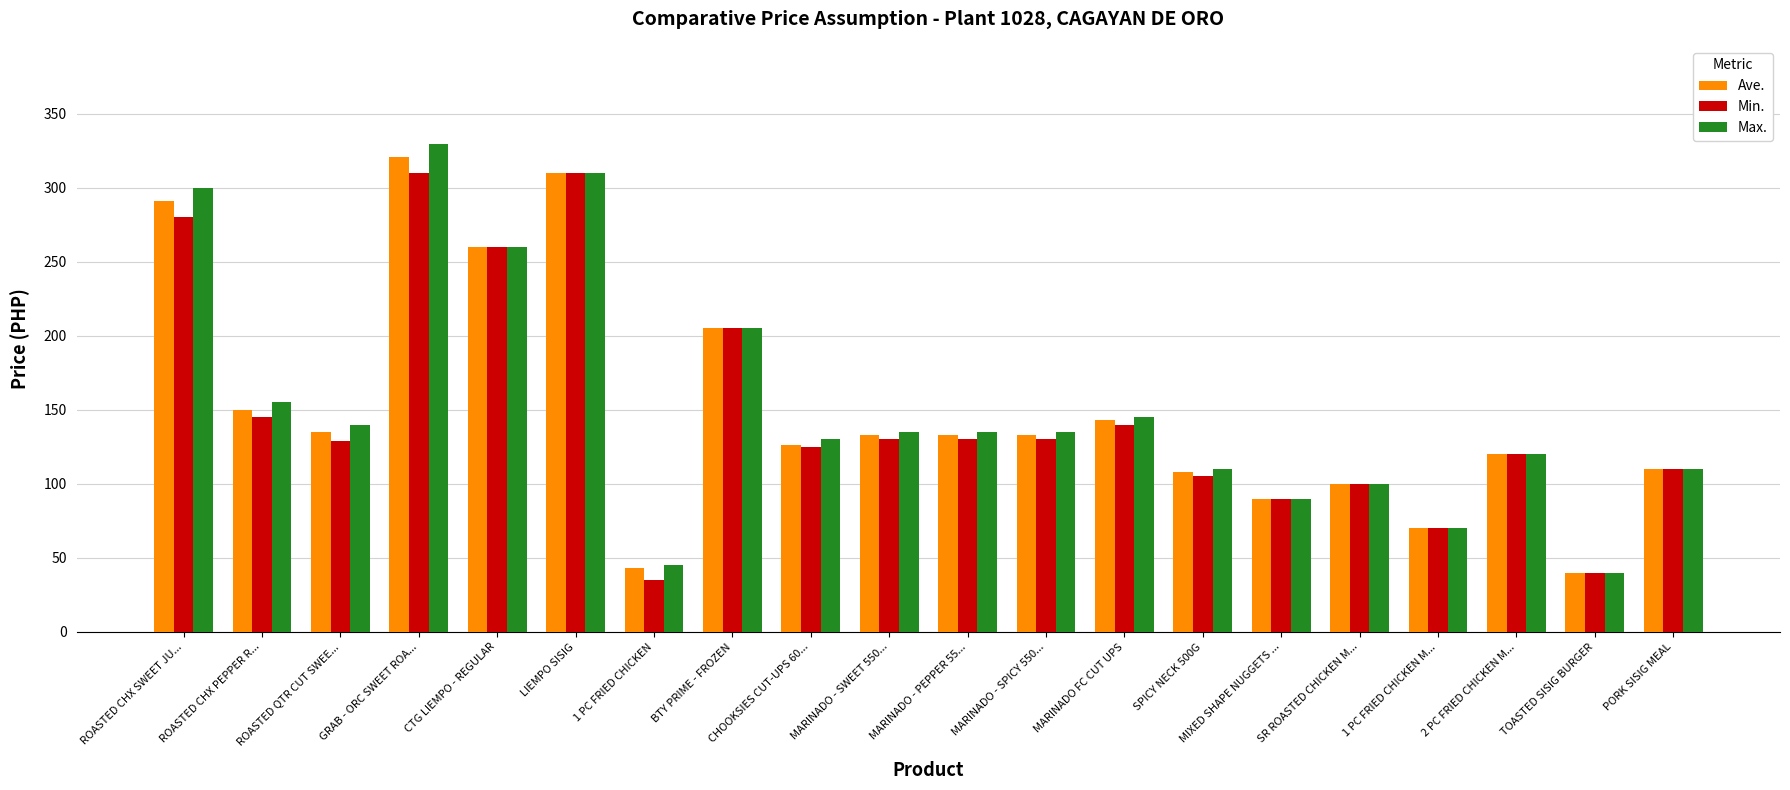

What is the approximate value of Max. at PORK SISIG MEAL, to the nearest 5?

110